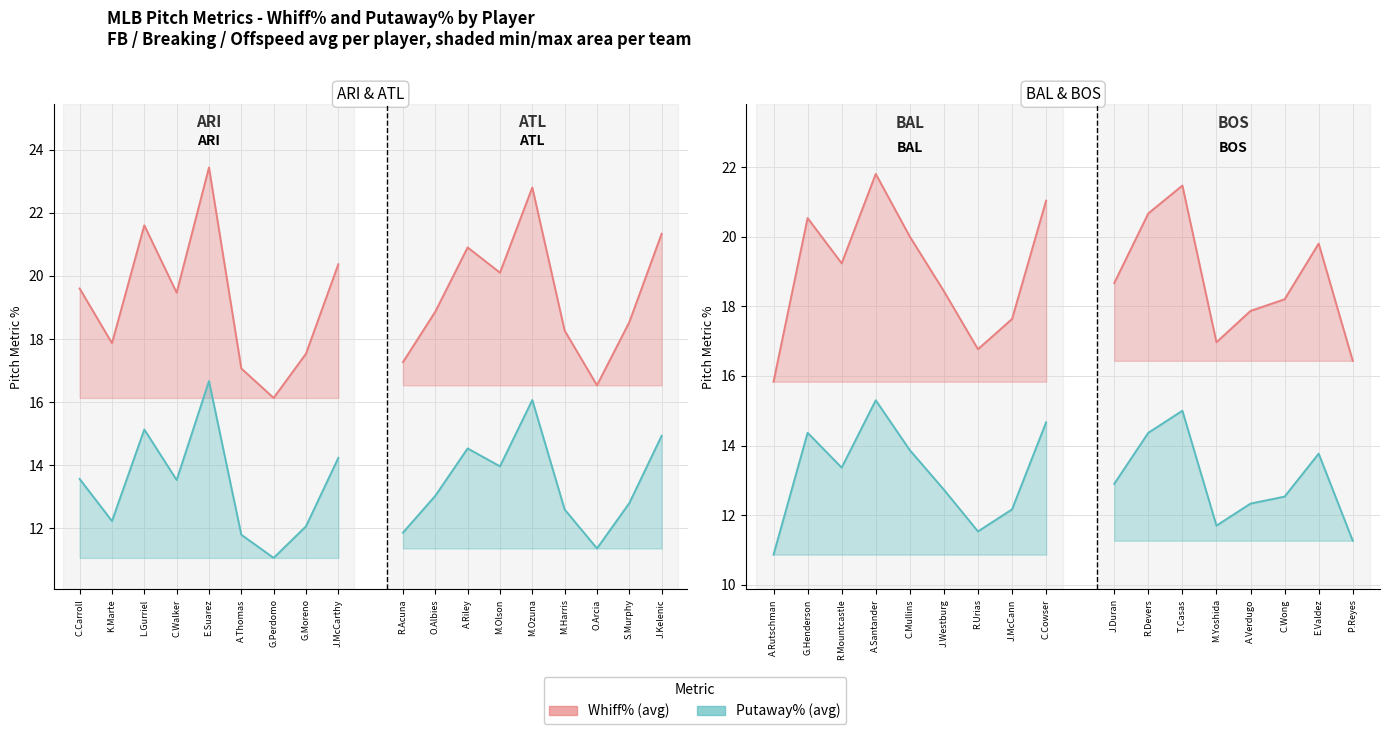

What are all the series names shown in the legend?

Whiff% avg, Putaway% avg